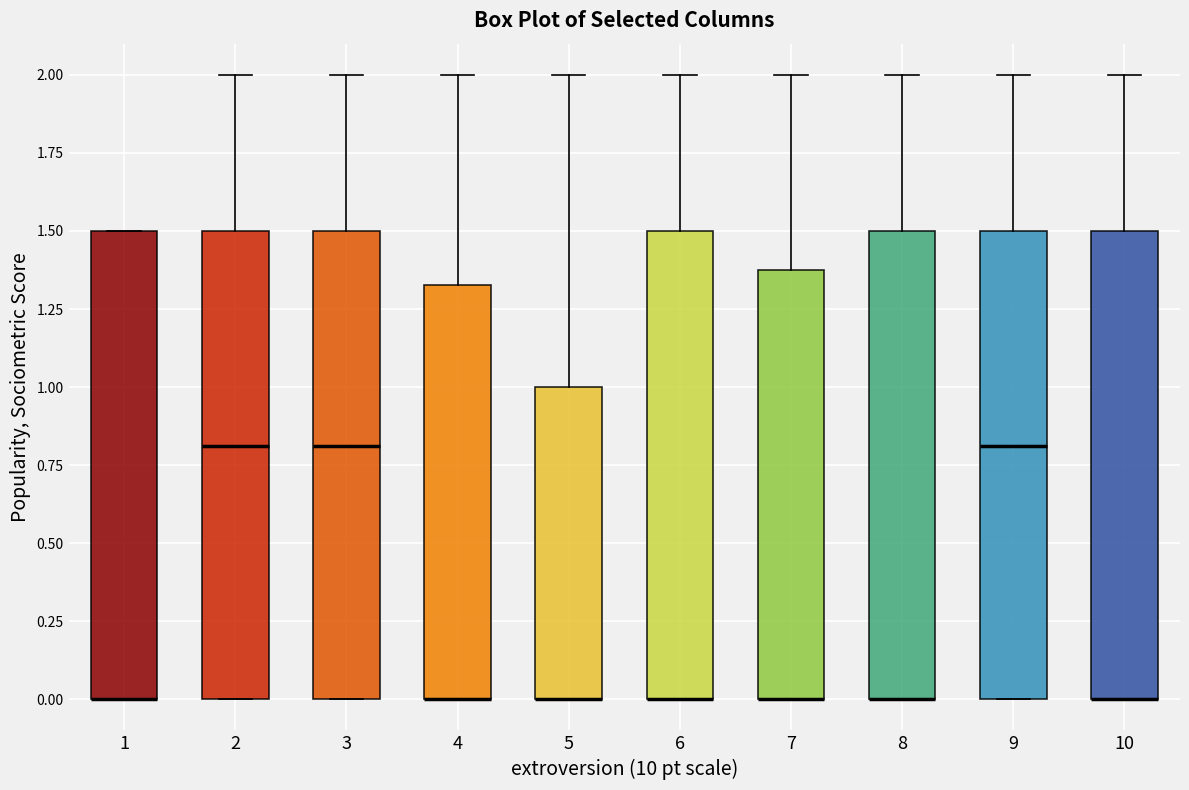

Reading left to right, read every box against the y-axis: the position of its median line, the range the box covers, and the ends of its whiskers. The values are not printed on the chart, so give them approximately, as read against the axis.

1: median 0.00 (drawn on the box's lower edge), box 0.00 to 1.50, whiskers 0.00 to 1.50
2: median 0.80, box 0.00 to 1.50, whiskers 0.00 to 2.00
3: median 0.80, box 0.00 to 1.50, whiskers 0.00 to 2.00
4: median 0.00 (drawn on the box's lower edge), box 0.00 to 1.35, whiskers 0.00 to 2.00
5: median 0.00 (drawn on the box's lower edge), box 0.00 to 1.00, whiskers 0.00 to 2.00
6: median 0.00 (drawn on the box's lower edge), box 0.00 to 1.50, whiskers 0.00 to 2.00
7: median 0.00 (drawn on the box's lower edge), box 0.00 to 1.40, whiskers 0.00 to 2.00
8: median 0.00 (drawn on the box's lower edge), box 0.00 to 1.50, whiskers 0.00 to 2.00
9: median 0.80, box 0.00 to 1.50, whiskers 0.00 to 2.00
10: median 0.00 (drawn on the box's lower edge), box 0.00 to 1.50, whiskers 0.00 to 2.00